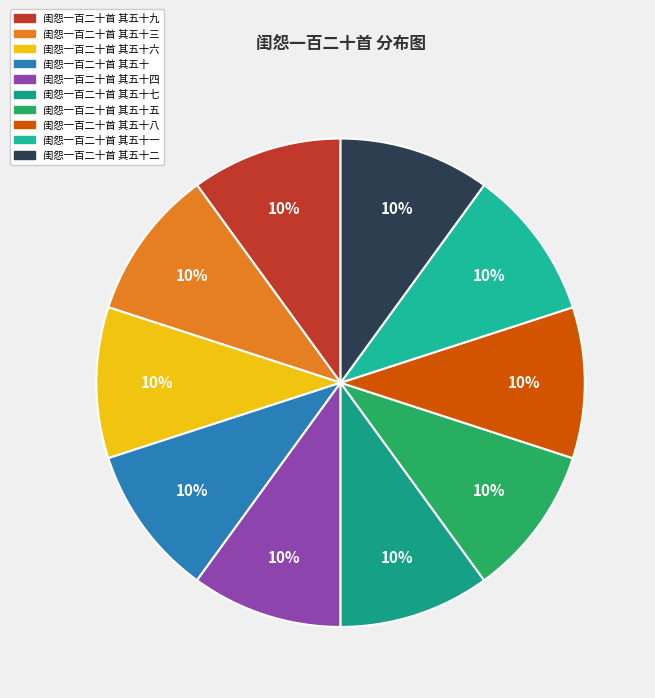

Is the sum of 闺怨一百二十首 其五十六 and 闺怨一百二十首 其五十二 greater than half?

No